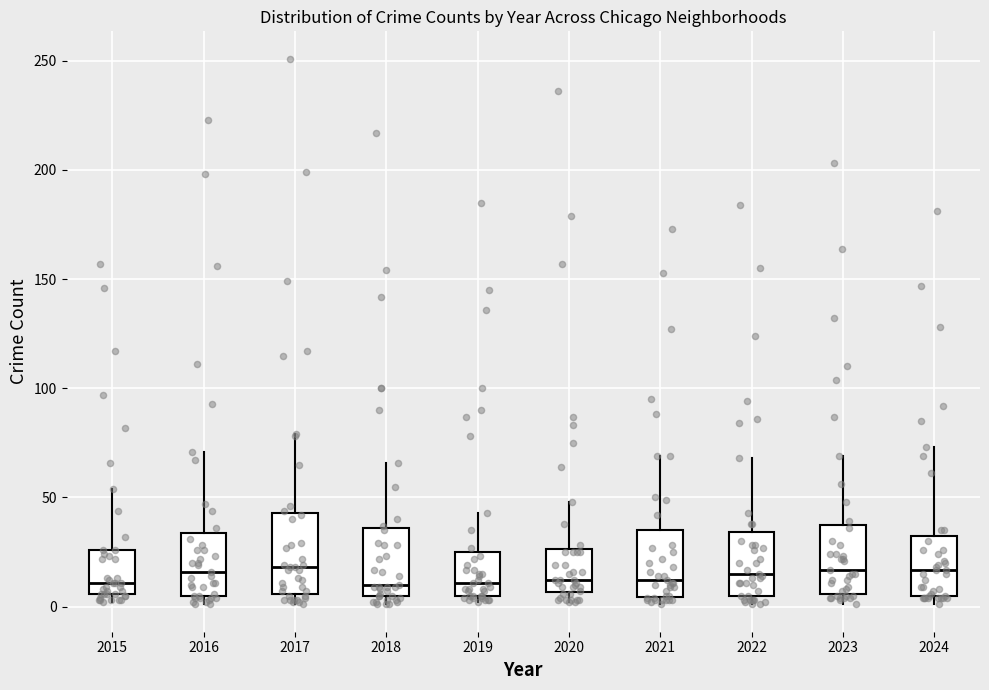

Comparing the boxes themselves (not the whiskers), which one is the tallest?

2017